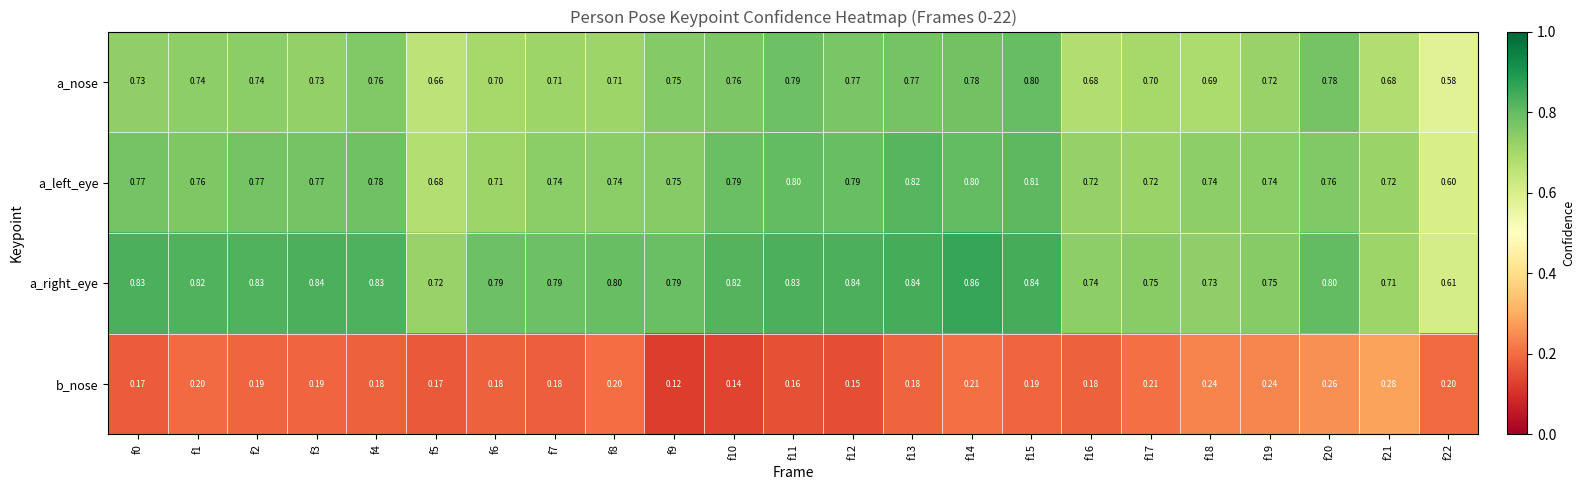

Rank the series at f14 from highest to lowest value.

a_right_eye, a_left_eye, a_nose, b_nose